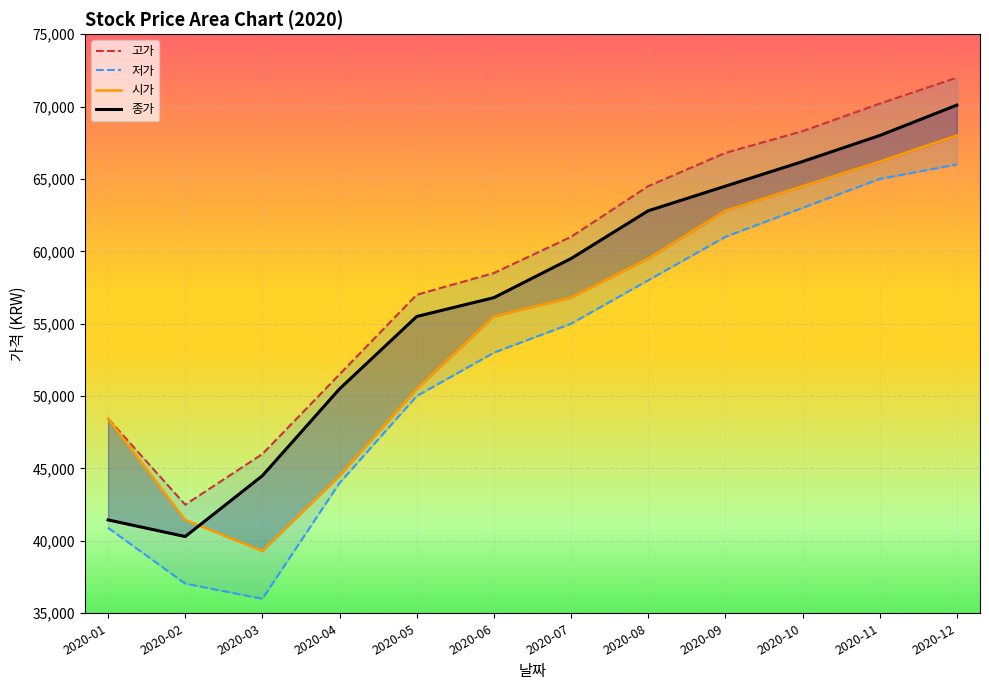

True or false: 저가 and 고가 cross at least once.

False